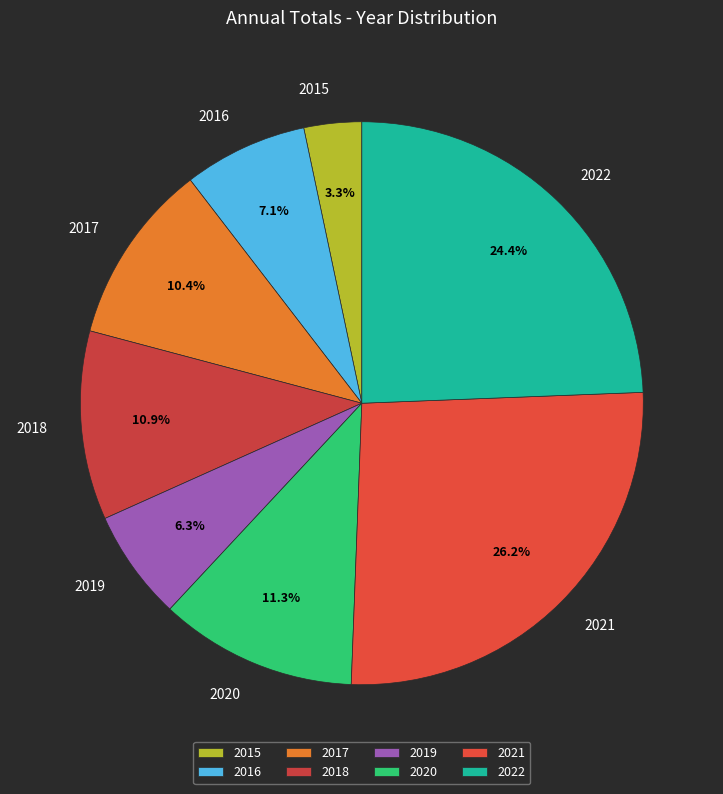

What is the ratio of the value at 2021 to the value at 2017?

2.5